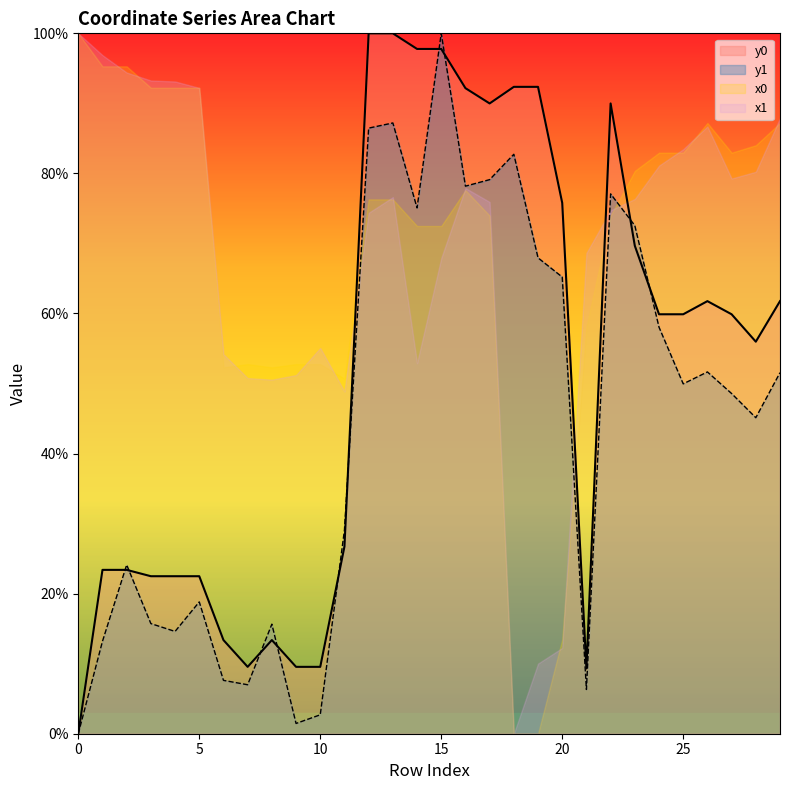

Where is the first local minimum for y0?

7